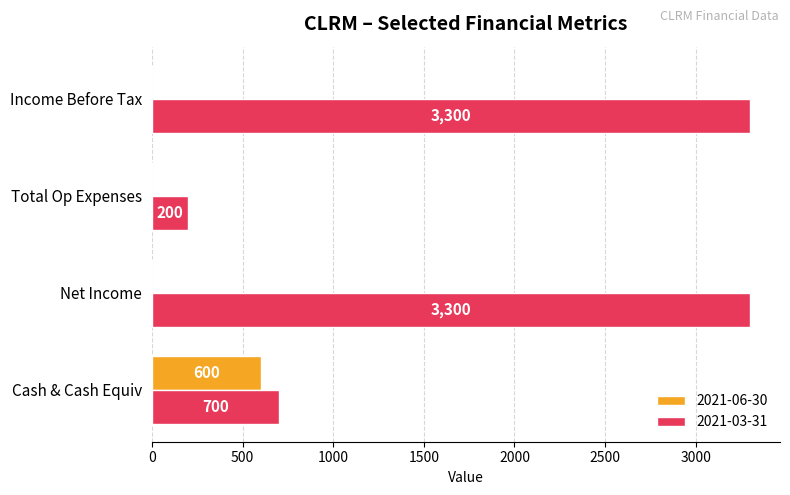

Which series has the largest total across all categories?

2021-03-31